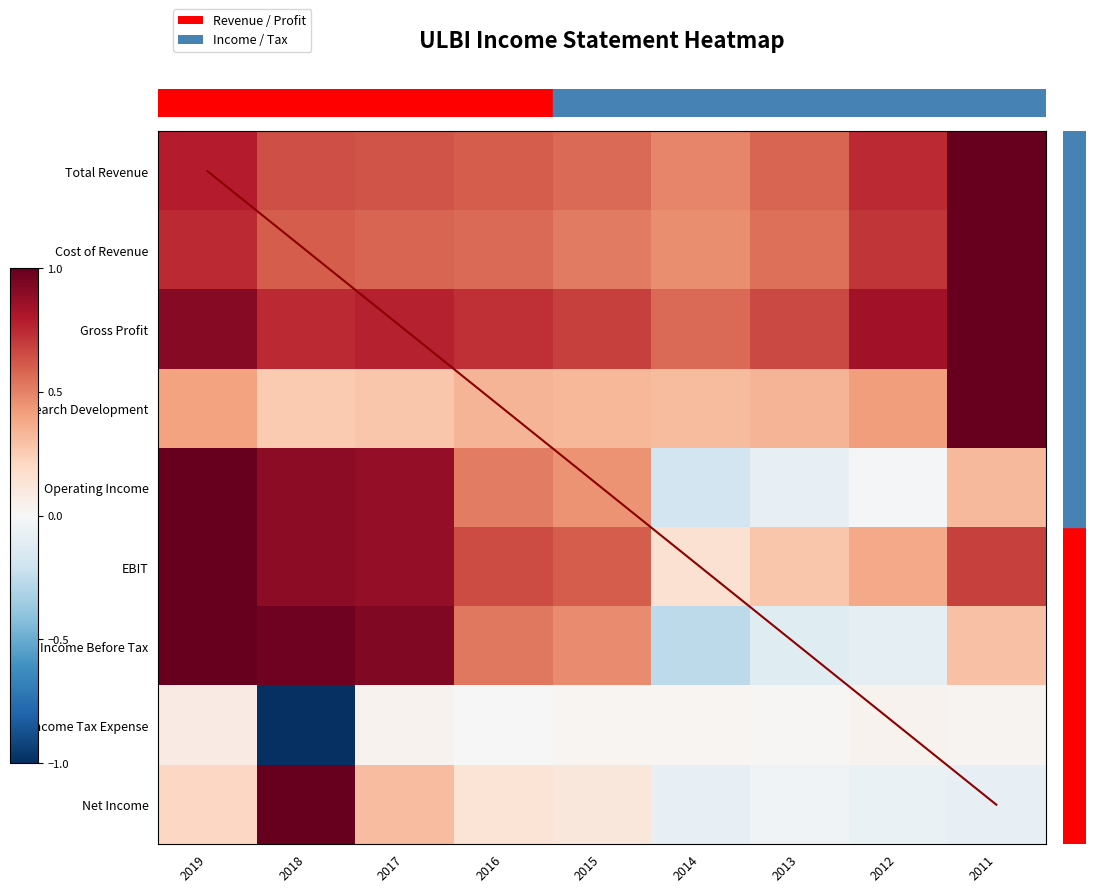

At which category does the chart reach its peak across all series?

2011